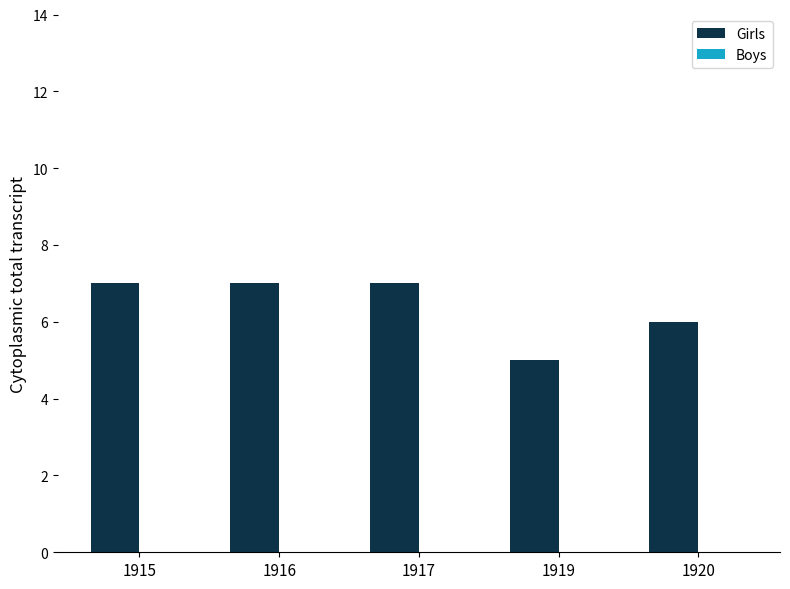

Reading left to right, extract all data points from this chart.

7	7	7	5	6